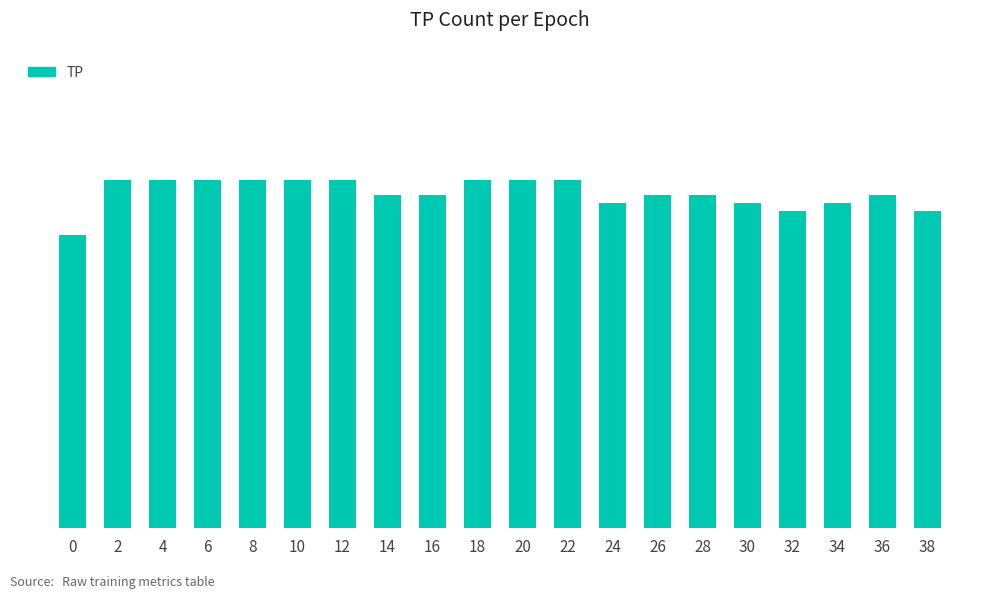

The chart shows a value of 40 at 38. True or false?

True